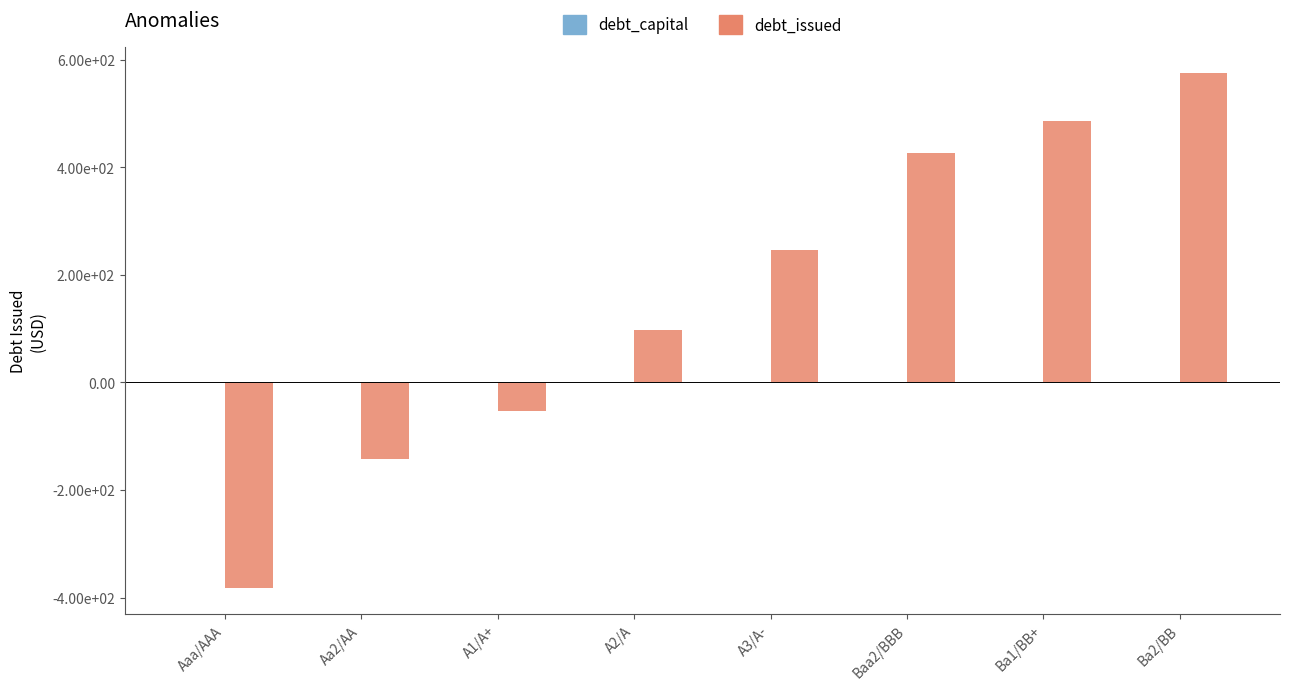

Does the chart contain stacked bars?

No